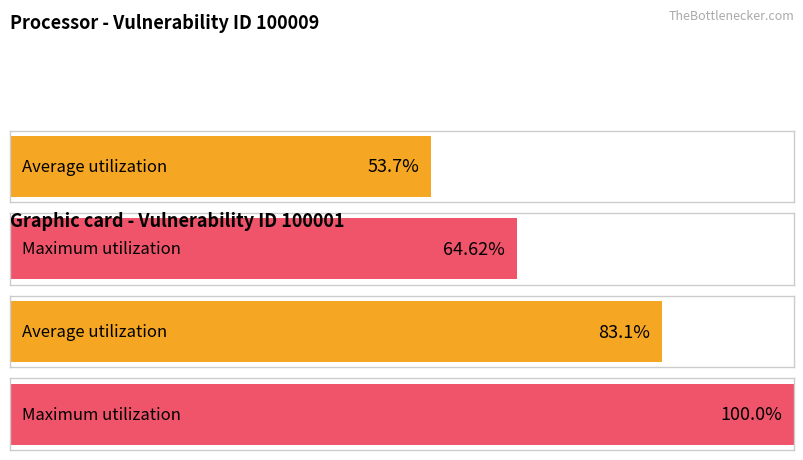

Rank the series by their maximum value, from lowest to highest.

Average utilization, Maximum utilization